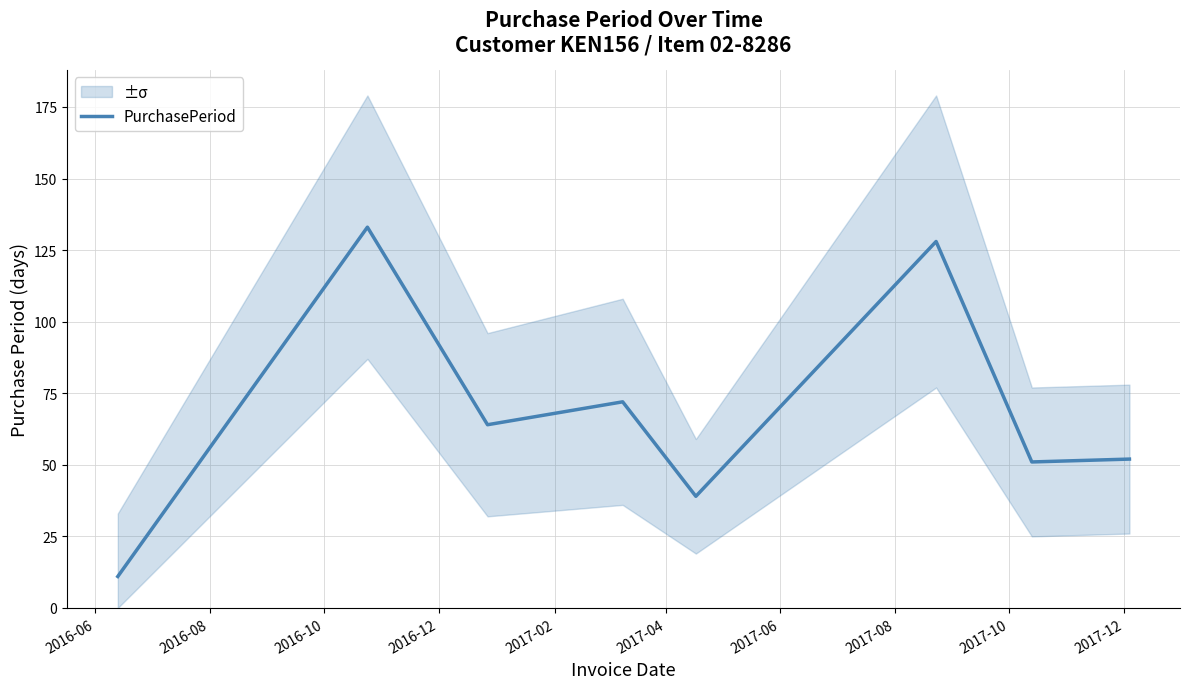

True or false: the data shows 87 at 2017-08.

False